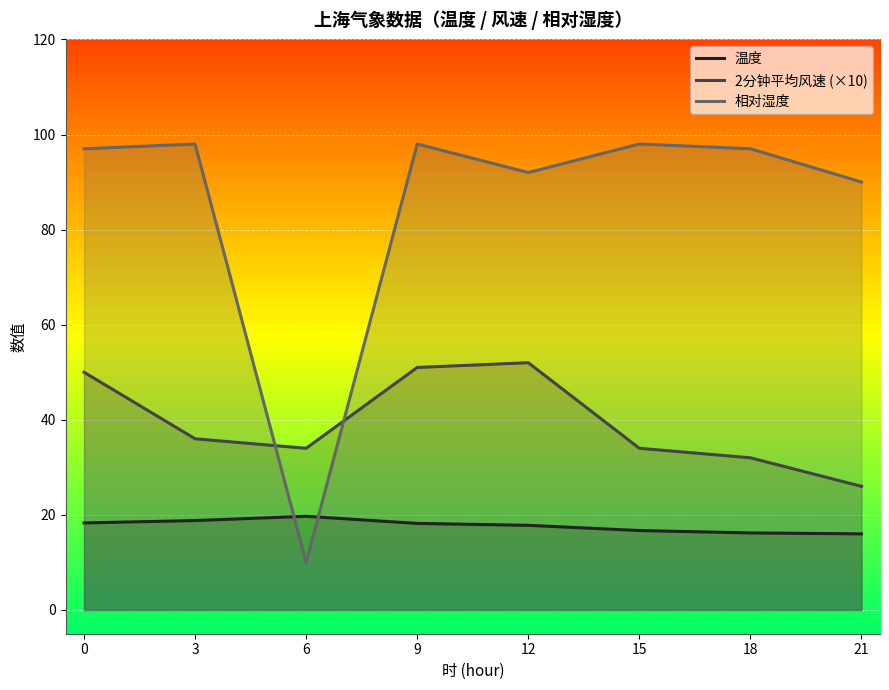

What is the average value of the 温度 series?

17.7